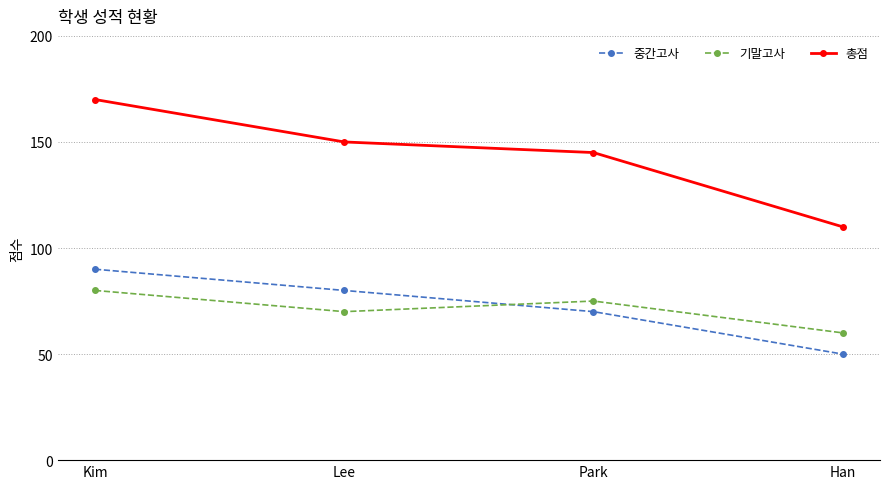

Reading left to right, what are all the values shown in this chart?

중간고사: Kim=90	Lee=80	Park=70	Han=50
기말고사: Kim=80	Lee=70	Park=75	Han=60
총점: Kim=170	Lee=150	Park=145	Han=110